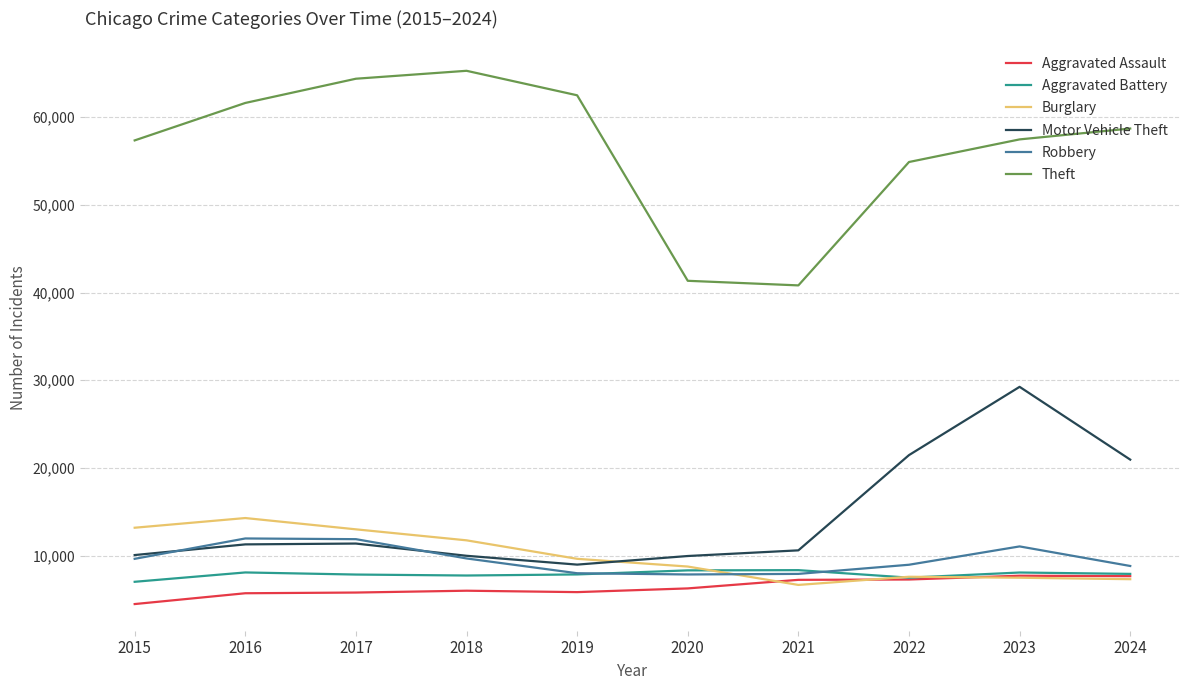

Which series has the widest spread of values?

Theft